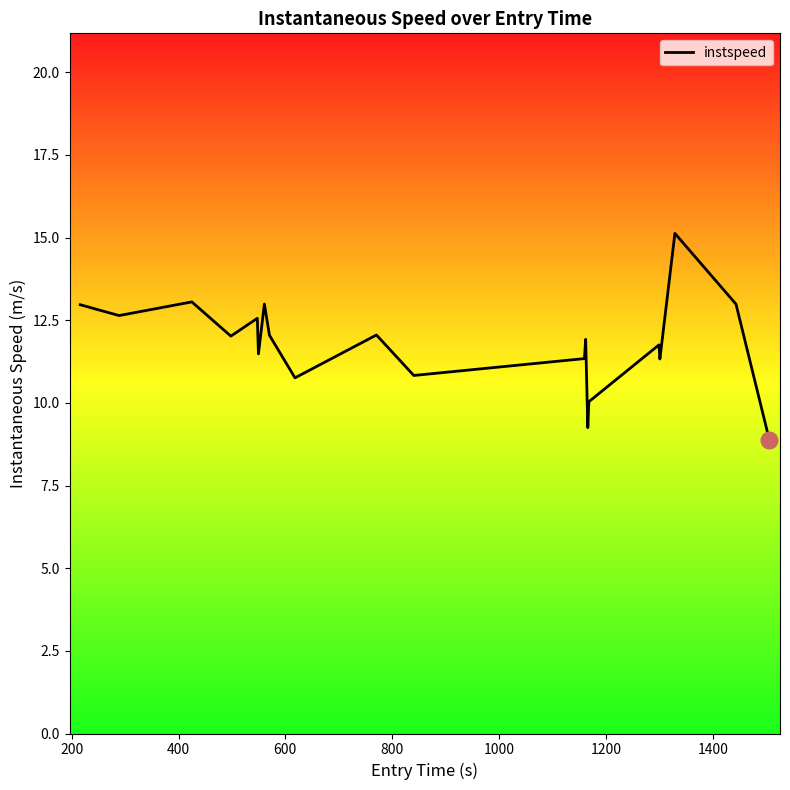

What is the difference between the maximum and minimum values?

6.2